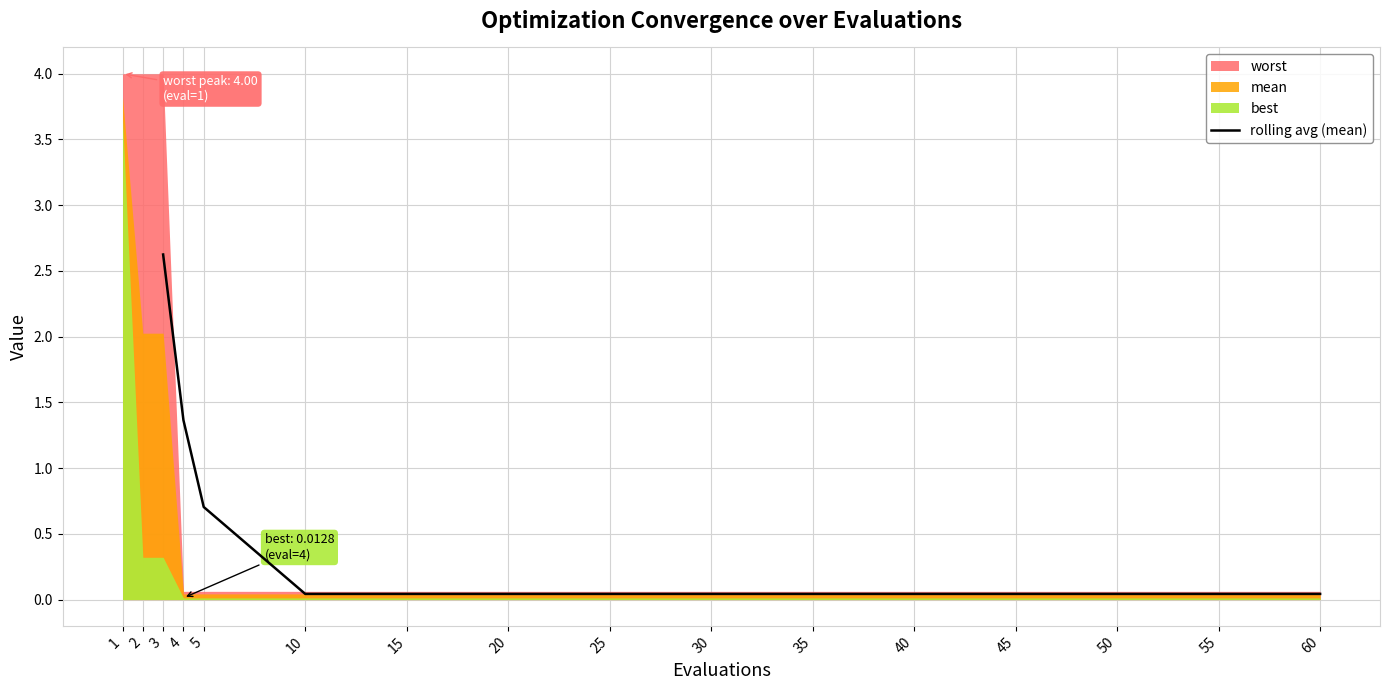

The rolling avg (mean) series shows 0.0 at 35. True or false?

True